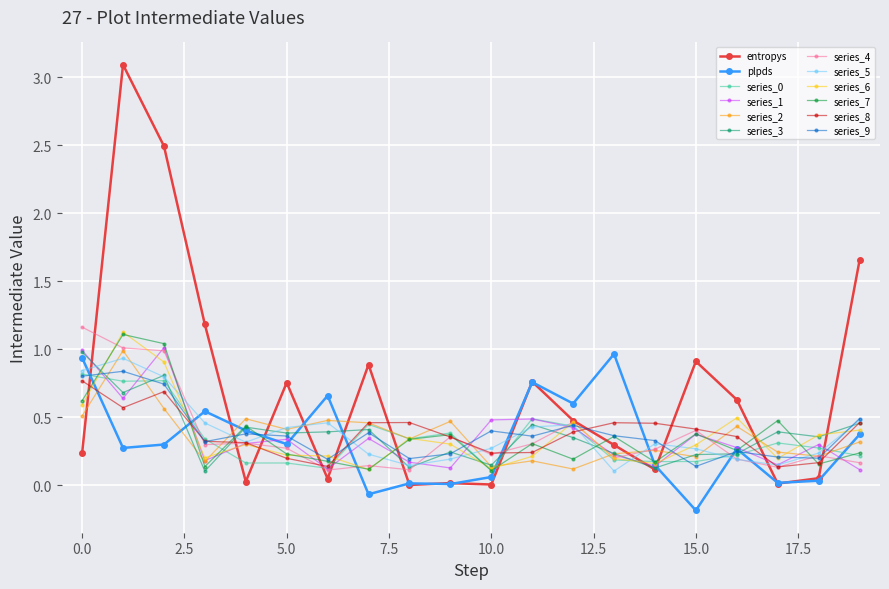

What is the difference between the maximum and minimum values in the entropys series?

3.1